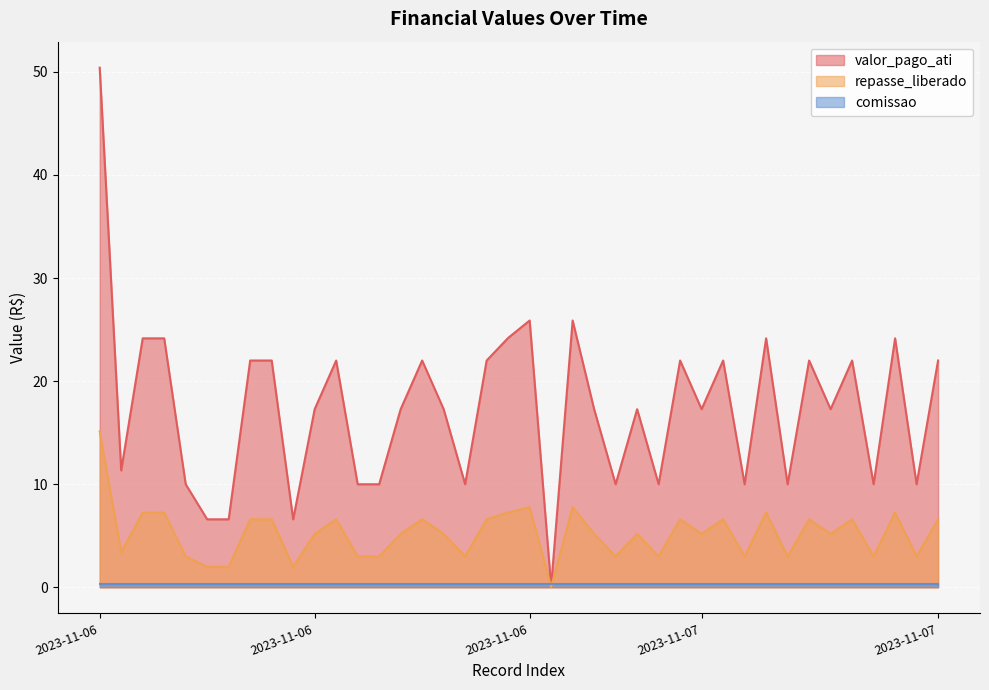

How many lines are shown in the chart?

3